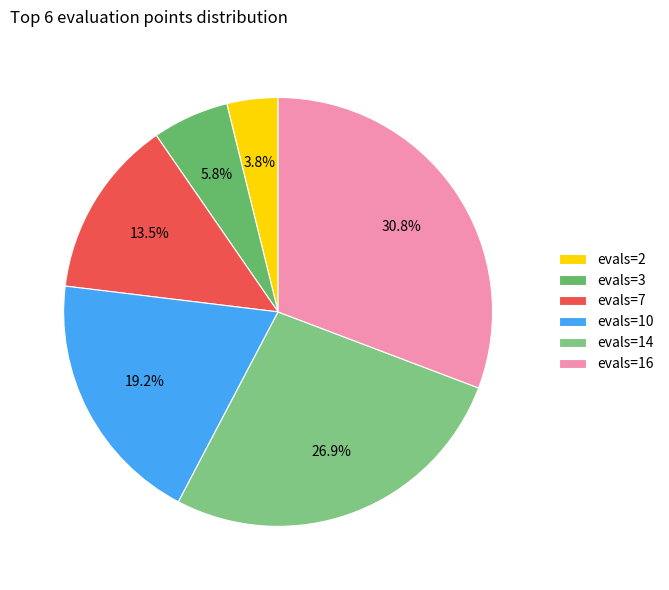

Is evals=14 the majority of the pie?

No